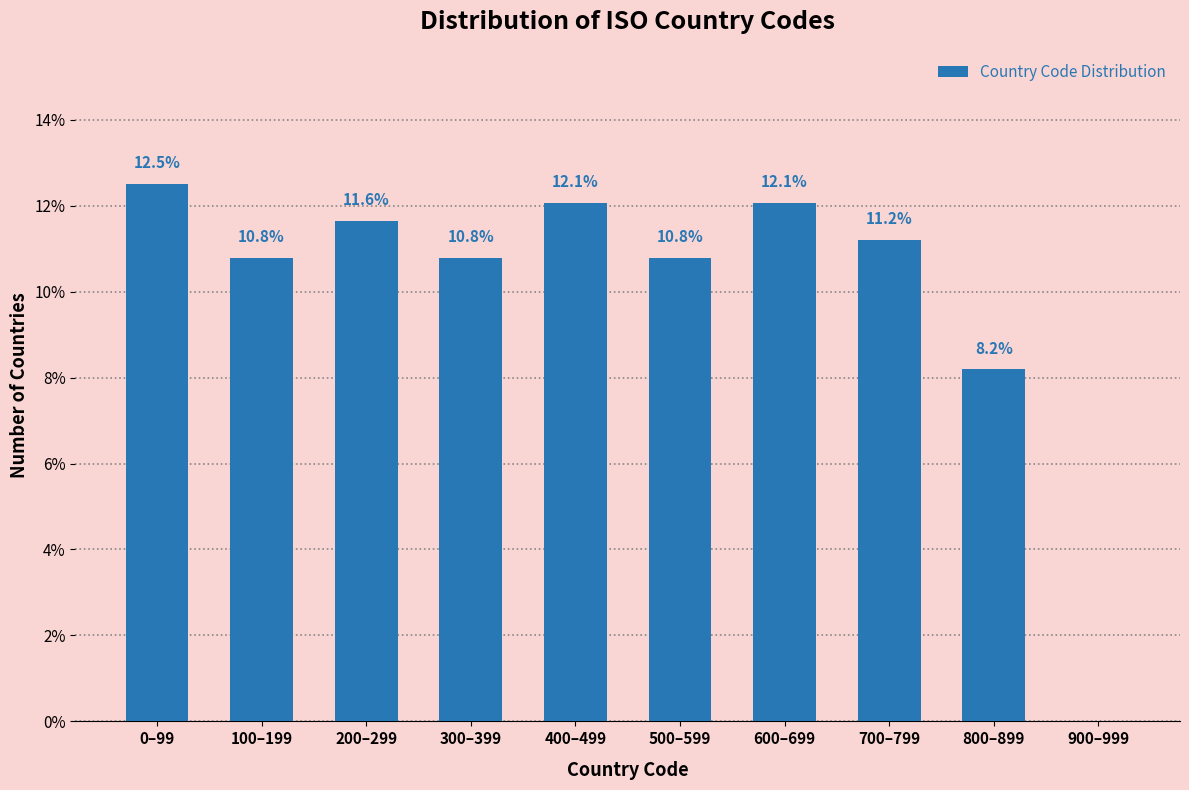

Reading left to right, list all the values displayed in this chart.

0–99=12.5	100–199=10.8	200–299=11.6	300–399=10.8	400–499=12.1	500–599=10.8	600–699=12.1	700–799=11.2	800–899=8.2	900–999=0.0